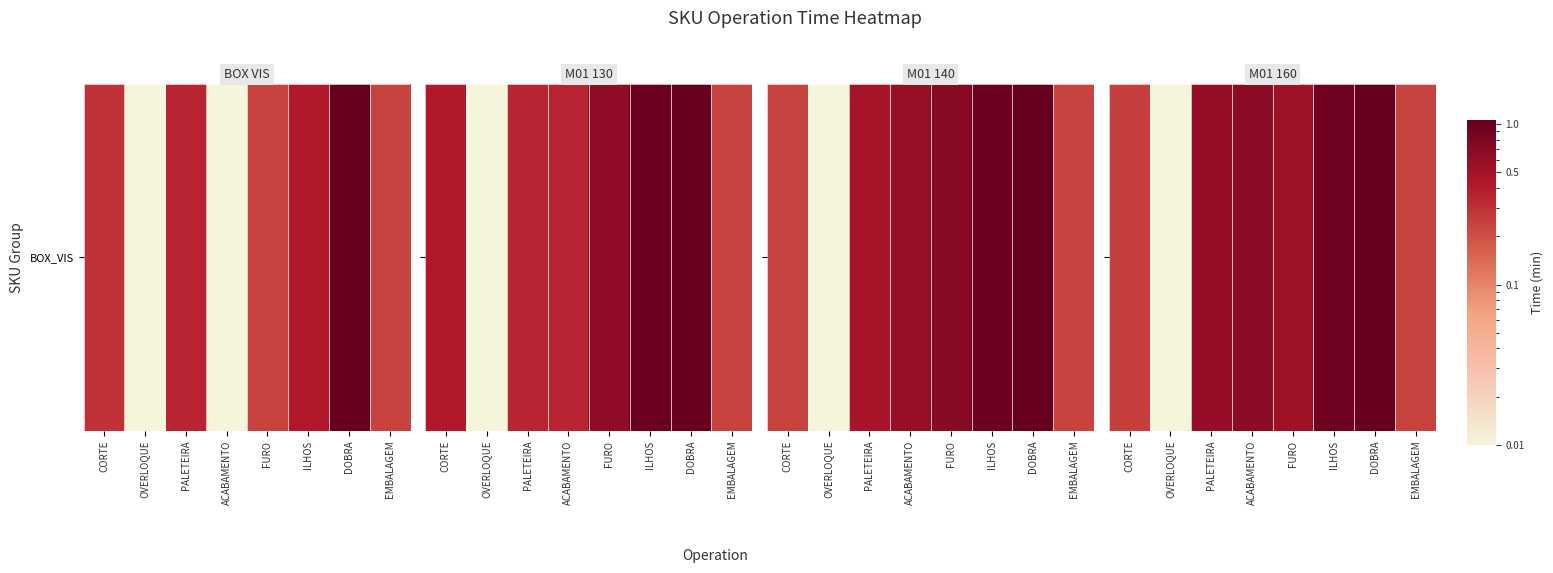

What is the maximum value shown in the chart?

1.1